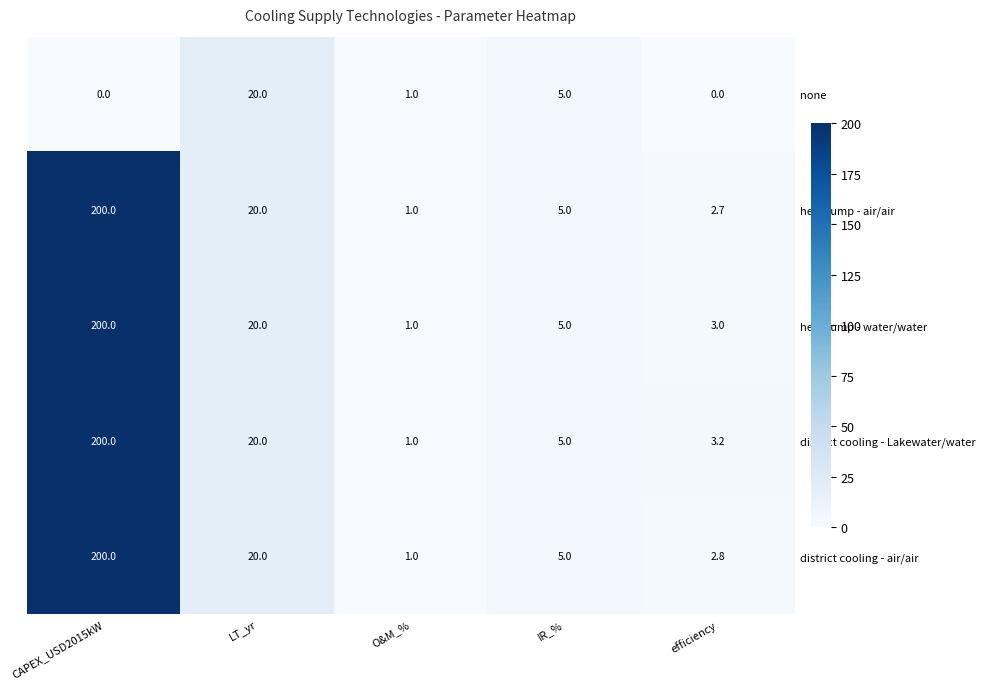

What is the greatest value displayed?

200.0